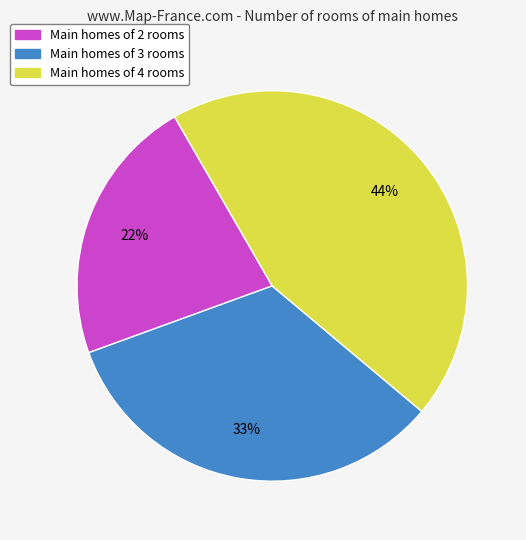

To the nearest percent, what is the difference between the largest and smallest slice percentages?

22%